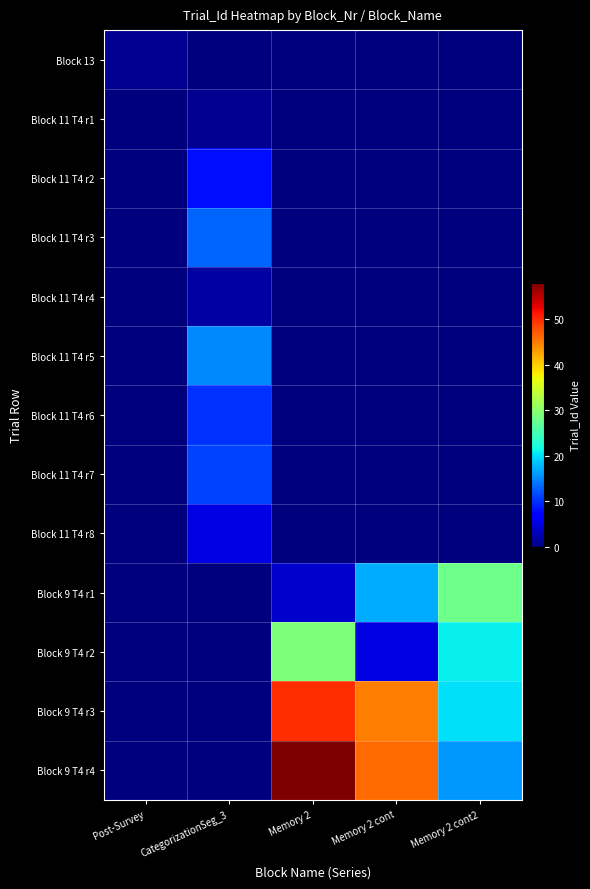

Reading left to right, what are all the values shown in this chart?

Block 13: Post-Survey=1	CategorizationSeg_3=0	Memory 2=0	Memory 2 cont=0	Memory 2 cont2=0
Block 11 T4 r1: Post-Survey=0	CategorizationSeg_3=1	Memory 2=0	Memory 2 cont=0	Memory 2 cont2=0
Block 11 T4 r2: Post-Survey=0	CategorizationSeg_3=8	Memory 2=0	Memory 2 cont=0	Memory 2 cont2=0
Block 11 T4 r3: Post-Survey=0	CategorizationSeg_3=13	Memory 2=0	Memory 2 cont=0	Memory 2 cont2=0
Block 11 T4 r4: Post-Survey=0	CategorizationSeg_3=2	Memory 2=0	Memory 2 cont=0	Memory 2 cont2=0
Block 11 T4 r5: Post-Survey=0	CategorizationSeg_3=15	Memory 2=0	Memory 2 cont=0	Memory 2 cont2=0
Block 11 T4 r6: Post-Survey=0	CategorizationSeg_3=10	Memory 2=0	Memory 2 cont=0	Memory 2 cont2=0
Block 11 T4 r7: Post-Survey=0	CategorizationSeg_3=11	Memory 2=0	Memory 2 cont=0	Memory 2 cont2=0
Block 11 T4 r8: Post-Survey=0	CategorizationSeg_3=5	Memory 2=0	Memory 2 cont=0	Memory 2 cont2=0
Block 9 T4 r1: Post-Survey=0	CategorizationSeg_3=0	Memory 2=4	Memory 2 cont=17	Memory 2 cont2=28
Block 9 T4 r2: Post-Survey=0	CategorizationSeg_3=0	Memory 2=29	Memory 2 cont=5	Memory 2 cont2=21
Block 9 T4 r3: Post-Survey=0	CategorizationSeg_3=0	Memory 2=50	Memory 2 cont=45	Memory 2 cont2=20
Block 9 T4 r4: Post-Survey=0	CategorizationSeg_3=0	Memory 2=58	Memory 2 cont=46	Memory 2 cont2=16